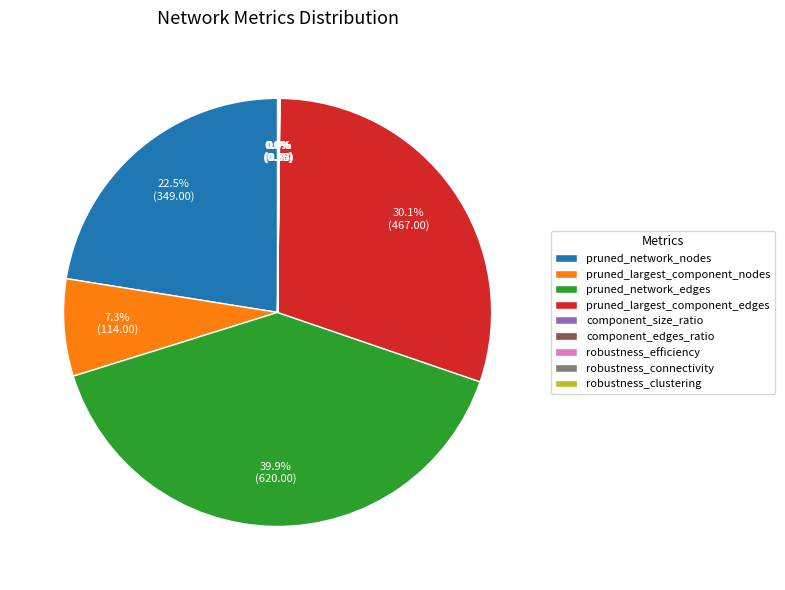

Do pruned_largest_component_nodes and pruned_network_nodes together represent more than half of the pie?

No